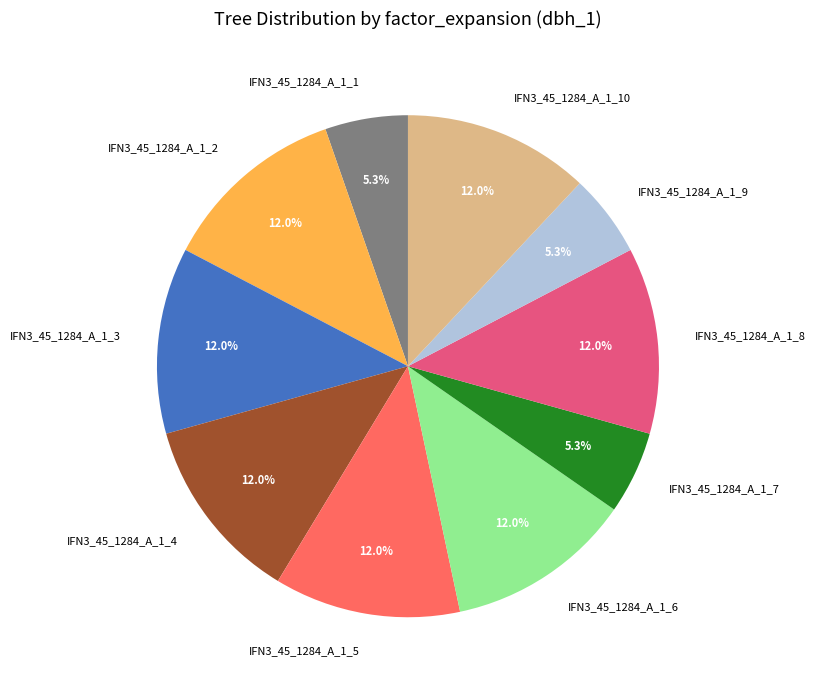

How much of the chart is everything except IFN3_45_1284_A_1_3?

88.0%